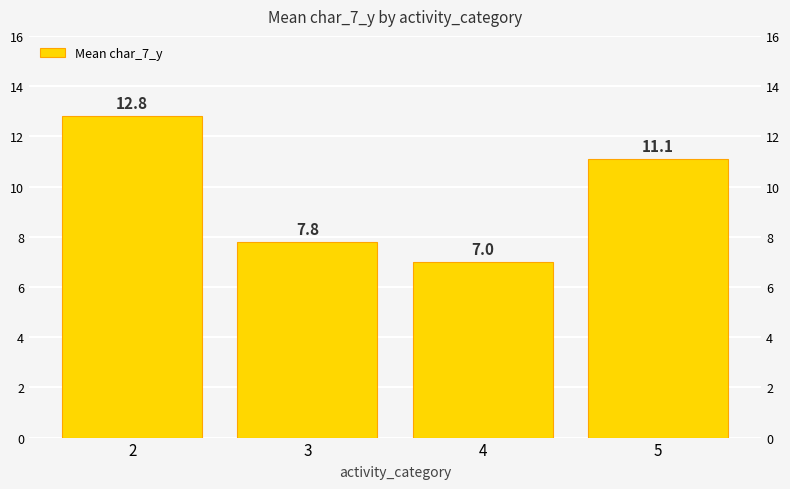

How many values are below 11?

2